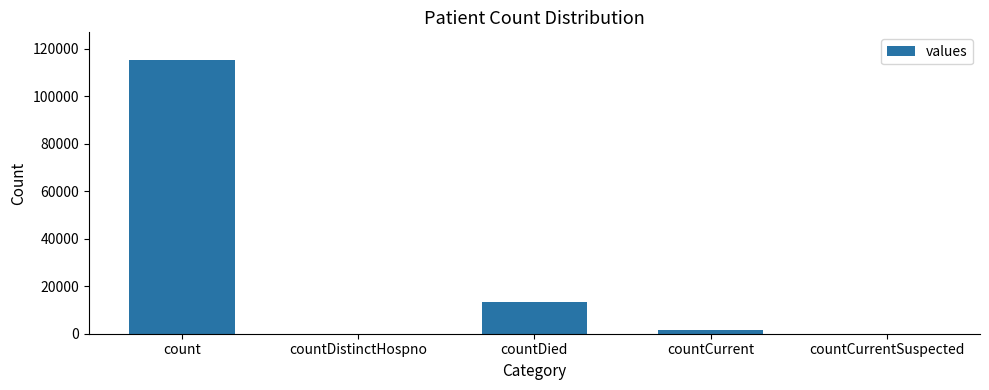

What is the sum of all values?

130105